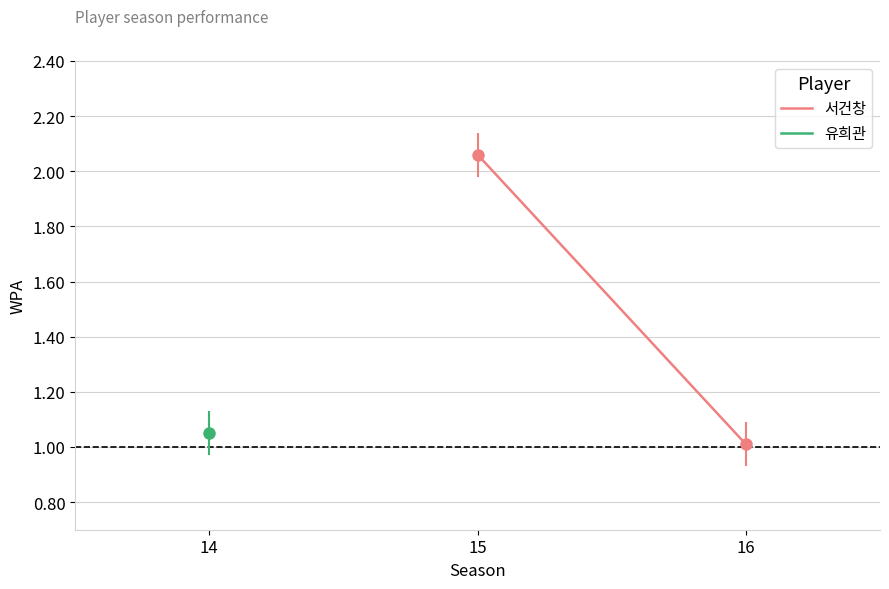

What is the average value?

1.5